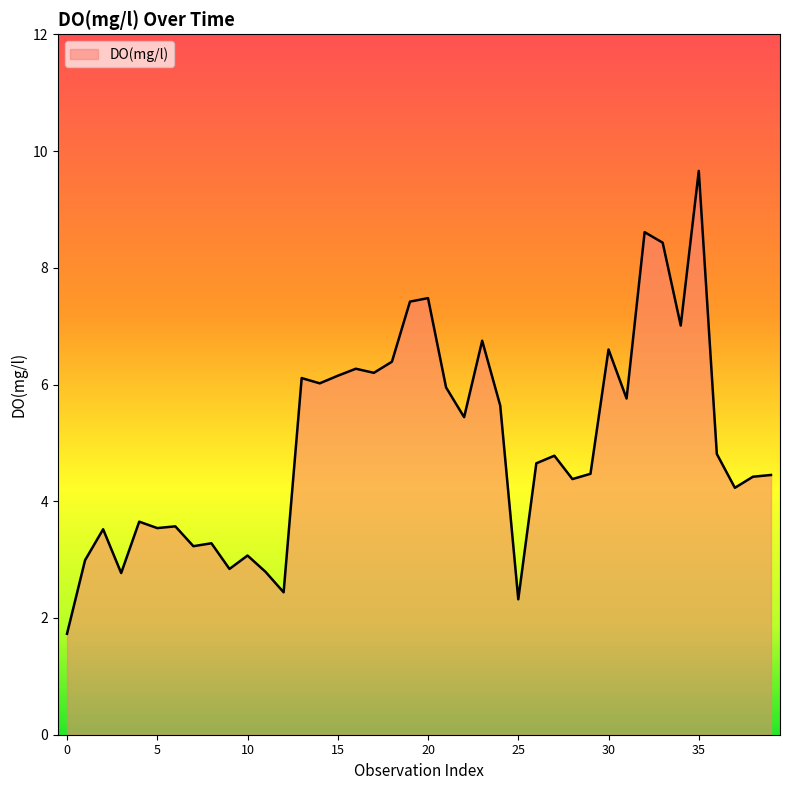

What is the greatest value displayed?

9.7